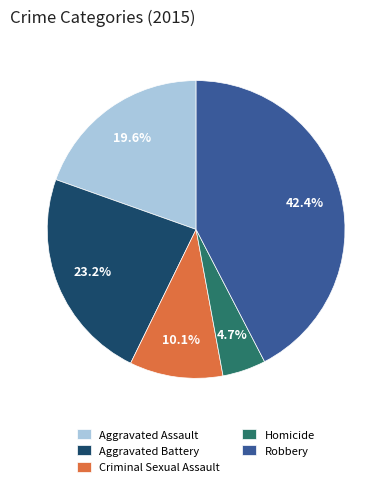

How much of the chart is everything except Aggravated Assault?

80.4%